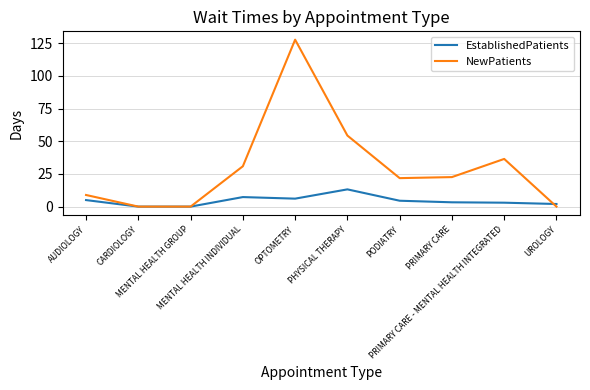

What is the greatest value displayed?

127.8